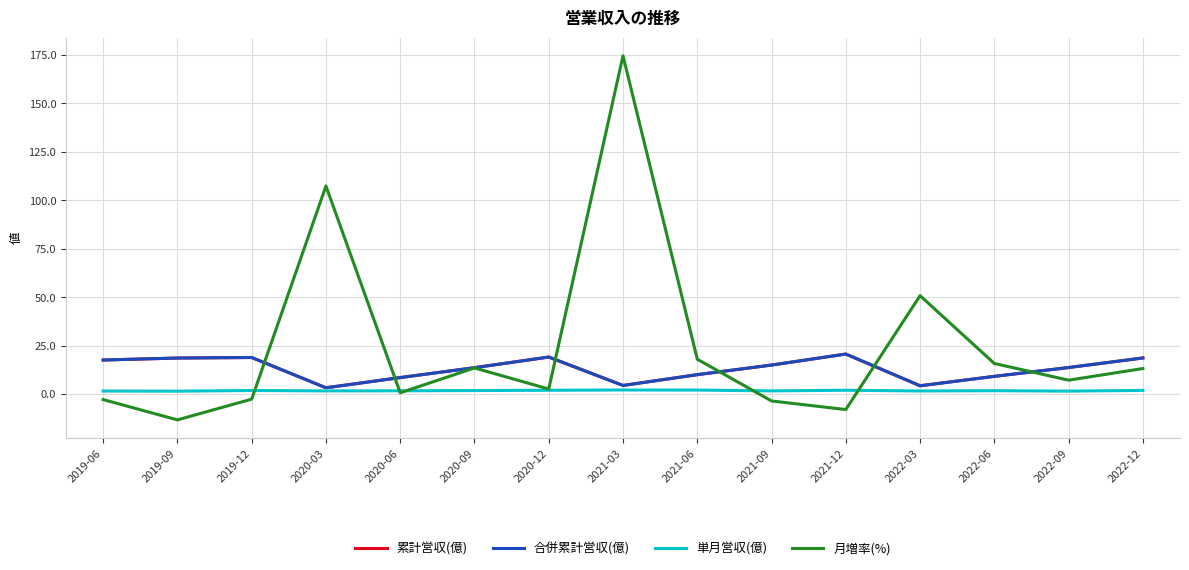

What is the difference between the second highest and minimum values in the 月増率(%) series?

120.7